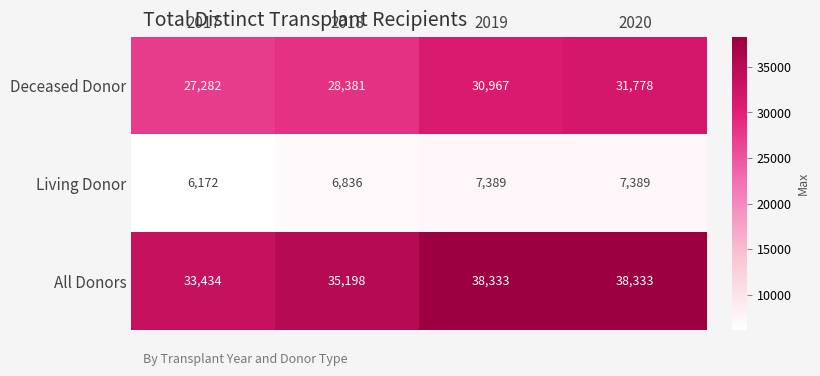

Reading left to right, extract all data points from this chart.

Deceased Donor: 2017=27282	2018=28381	2019=30967	2020=31778
Living Donor: 2017=6172	2018=6836	2019=7389	2020=7389
All Donors: 2017=33434	2018=35198	2019=38333	2020=38333